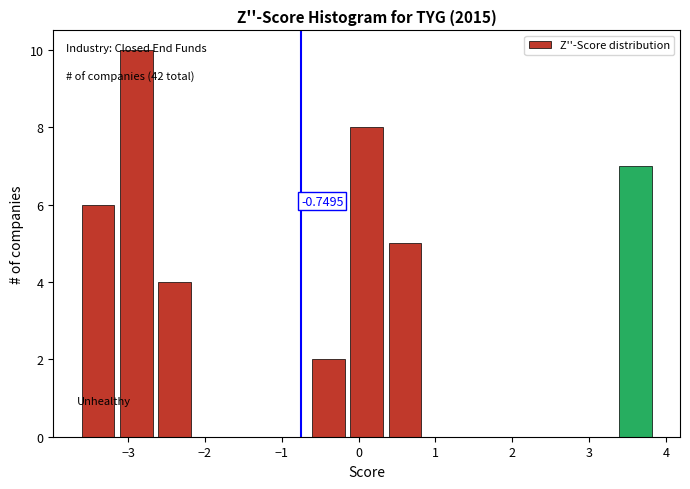

Which range on the x-axis has the tallest bar?

-3.1 to -2.6